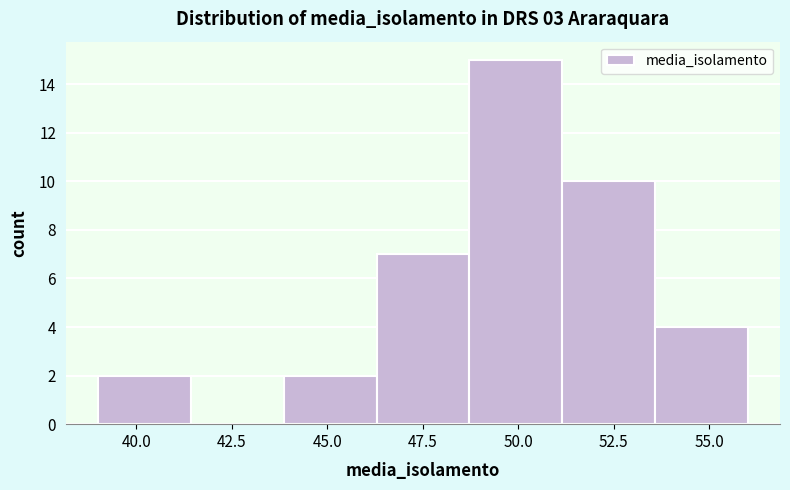

Reading left to right, transcribe this chart: for each bar, give the range it covers on the x-axis and its height. Neither the bar edges nor the heights are printed on the chart, so give them approximately, as read against the axes.

39.0 to 41.5: 2
41.5 to 44.0: 0
44.0 to 46.5: 2
46.5 to 48.5: 7
48.5 to 51.0: 15
51.0 to 53.5: 10
53.5 to 56.0: 4